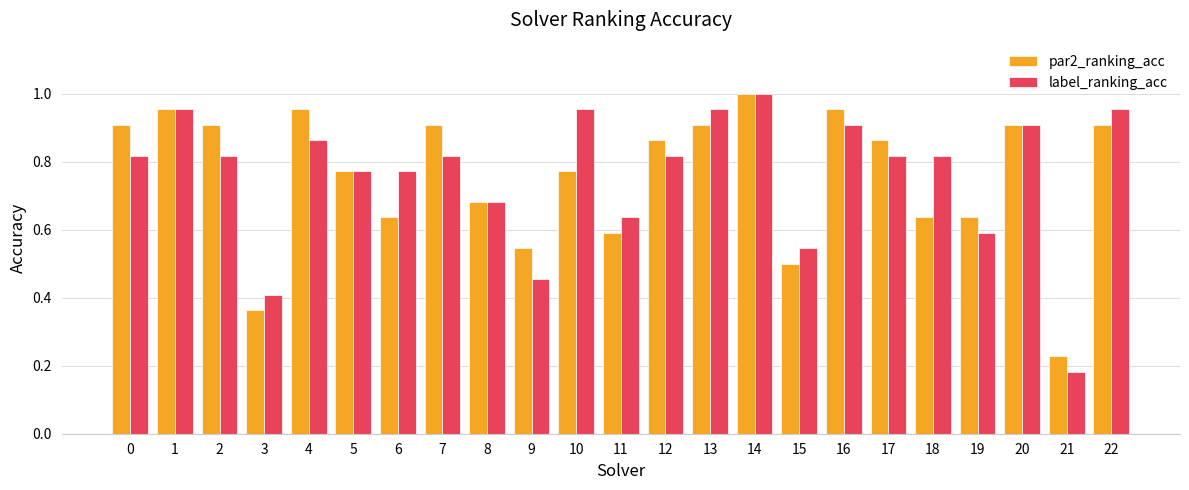

What is the difference between the par2_ranking_acc values at 12 and 1?

0.1